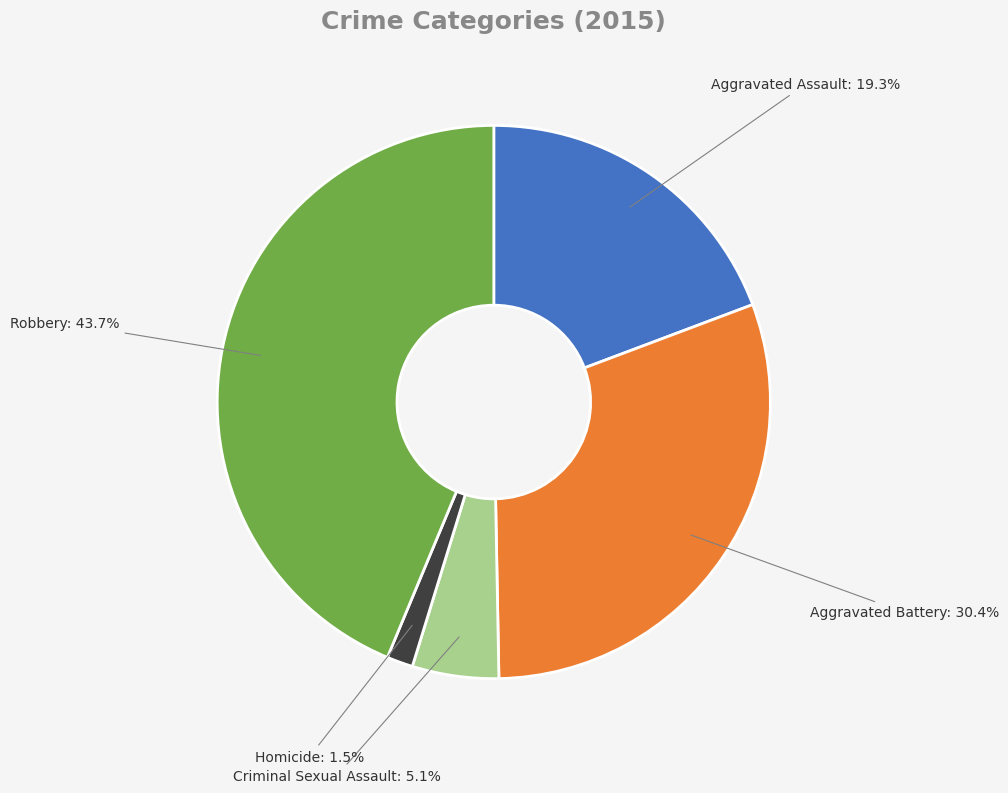

To the nearest percent, what portion does Robbery represent?

44%